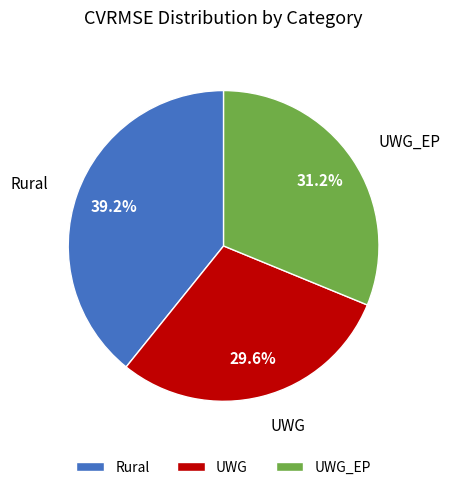

What percentage is the UWG slice, to the nearest percent?

30%